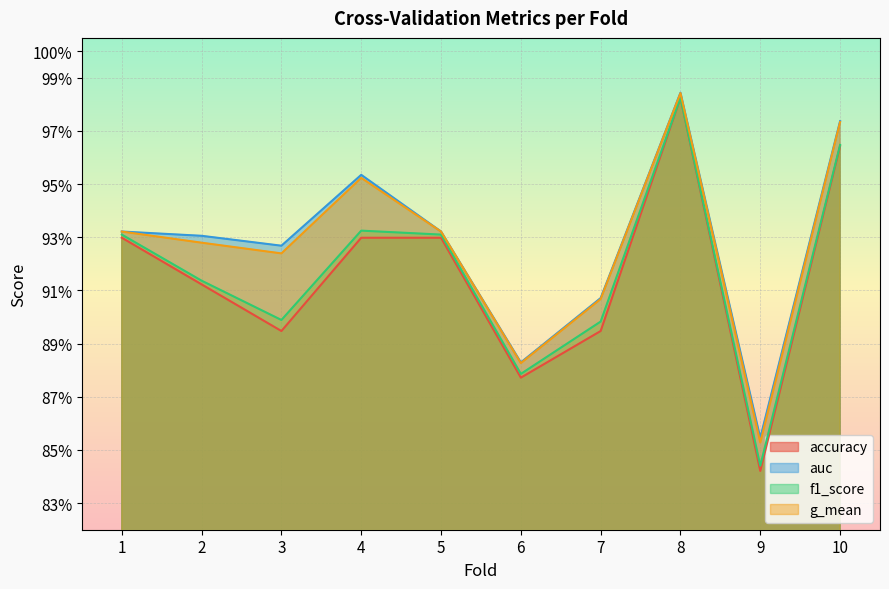

How many lines are shown in the chart?

4